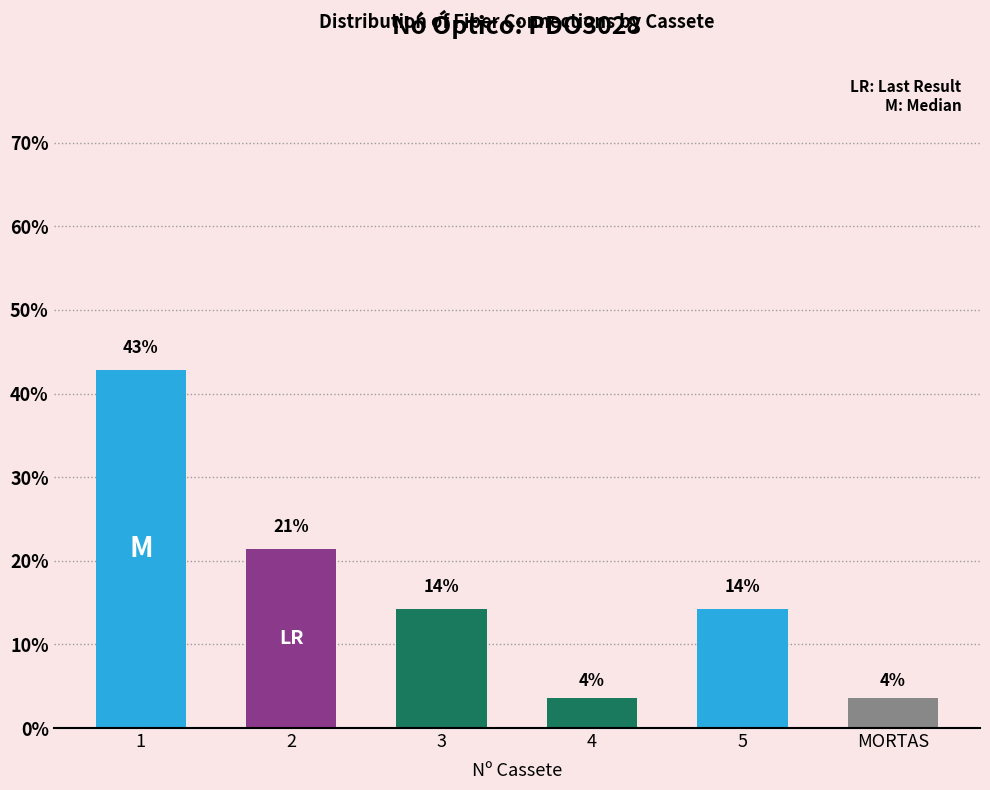

What is the difference between the values at 2 and 4?

17.9